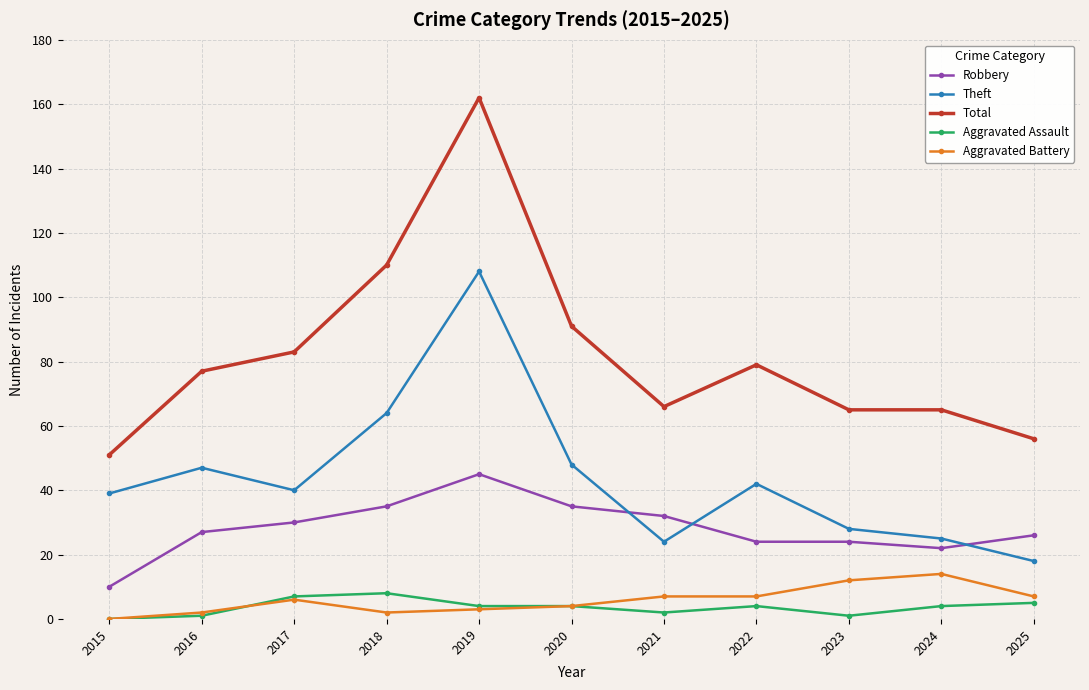

Is it true that Robbery equals 45 at 2019?

True